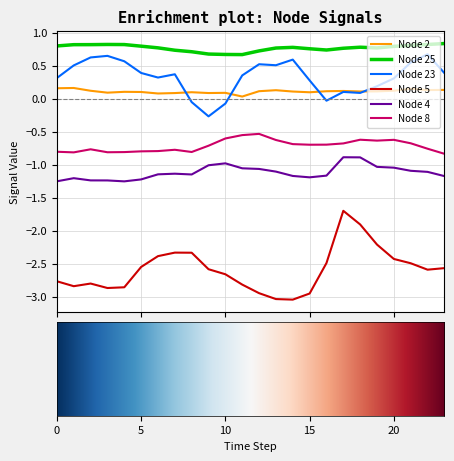

Which series has the largest total across all categories?

Node 25